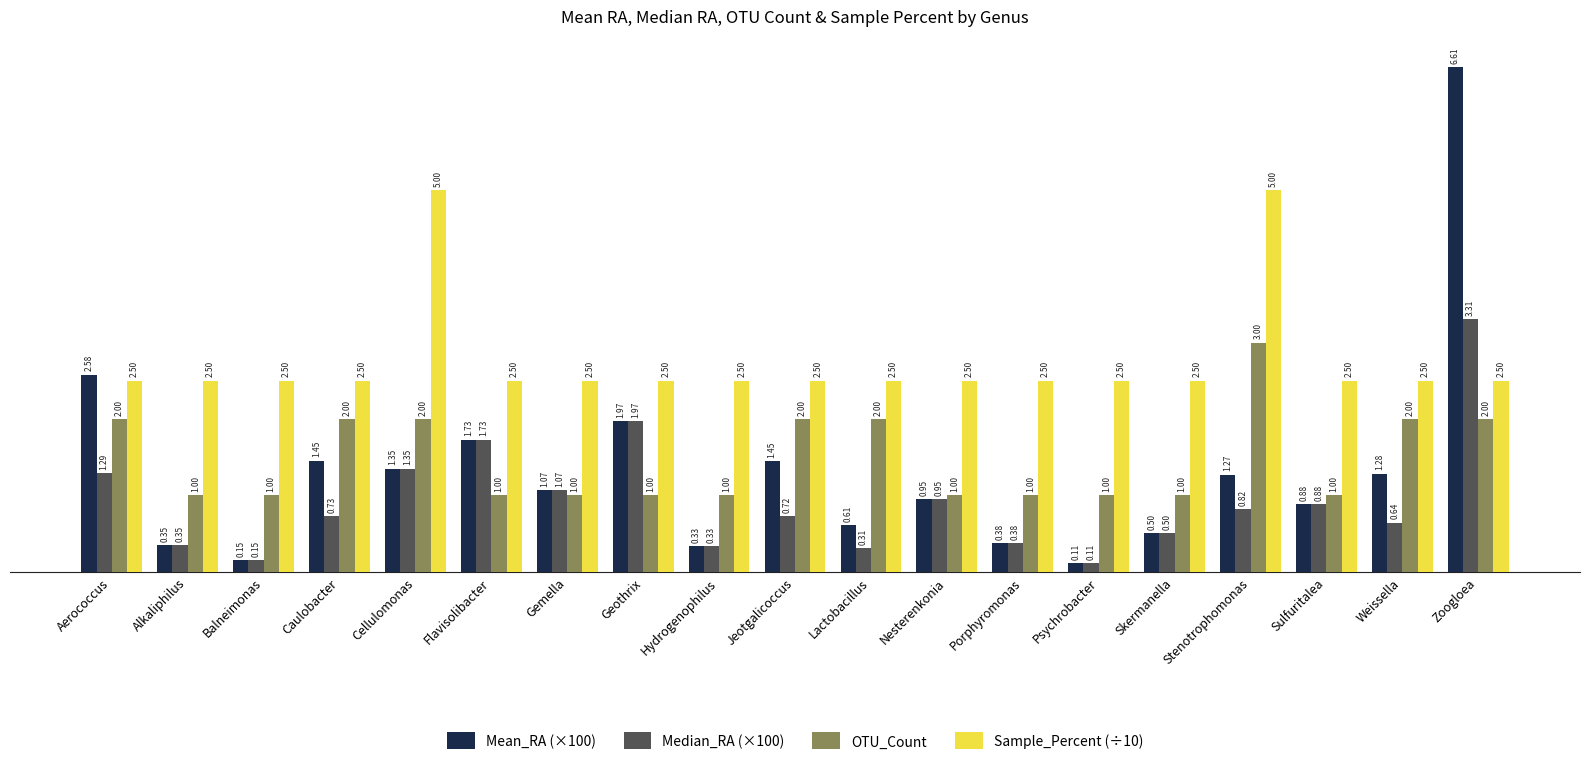

Which label corresponds to the smallest value in the chart?

Psychrobacter